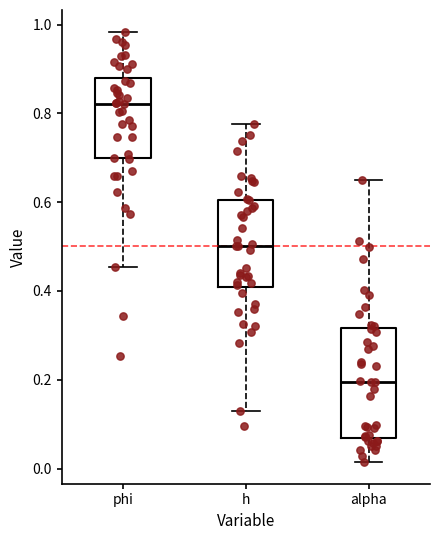

Where is the lower edge of the box for phi on the y-axis? The values are not printed on the chart, so give them approximately, as read against the axis.

0.70